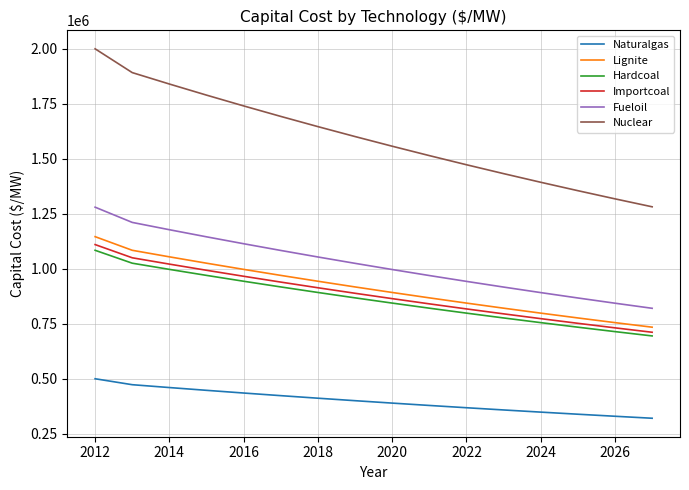

What is the greatest value displayed?

2000000.0